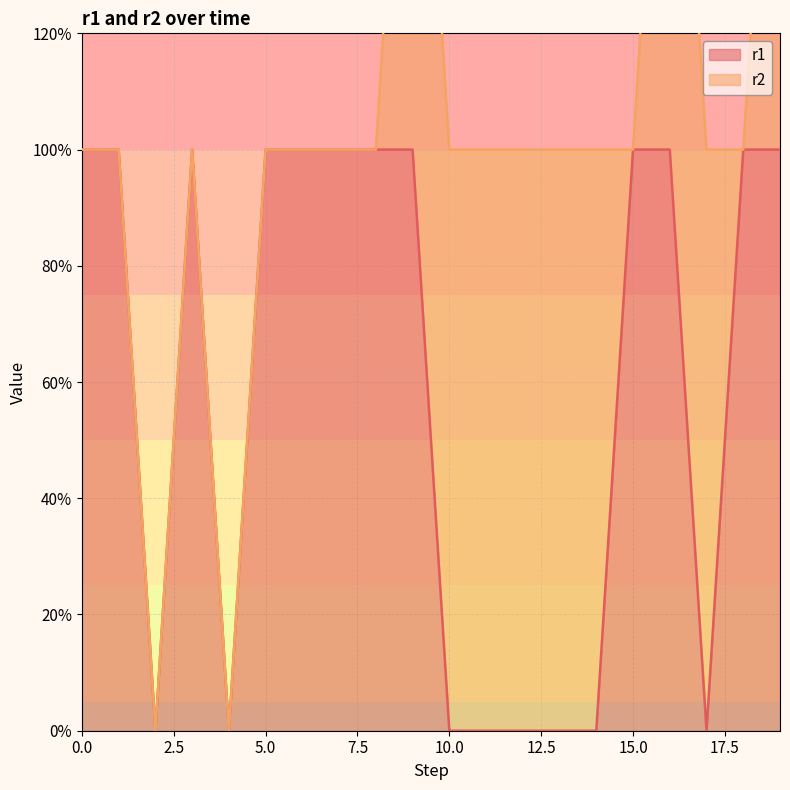

What is the value of the 8th point from the left?

1